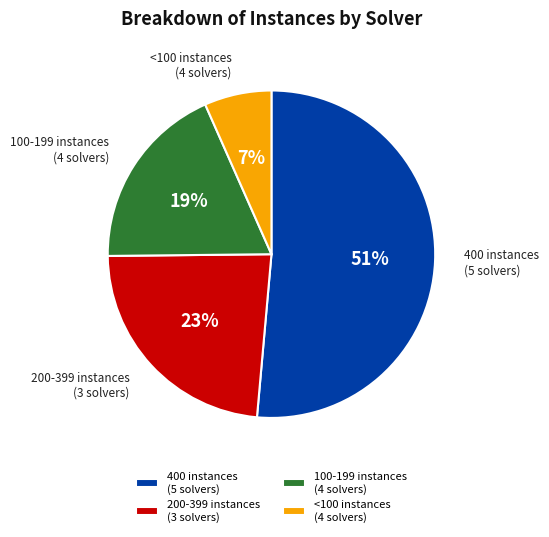

Rank the categories by value from lowest to highest.

<100 instances (4 solvers), 100-199 instances (4 solvers), 200-399 instances (3 solvers), 400 instances (5 solvers)